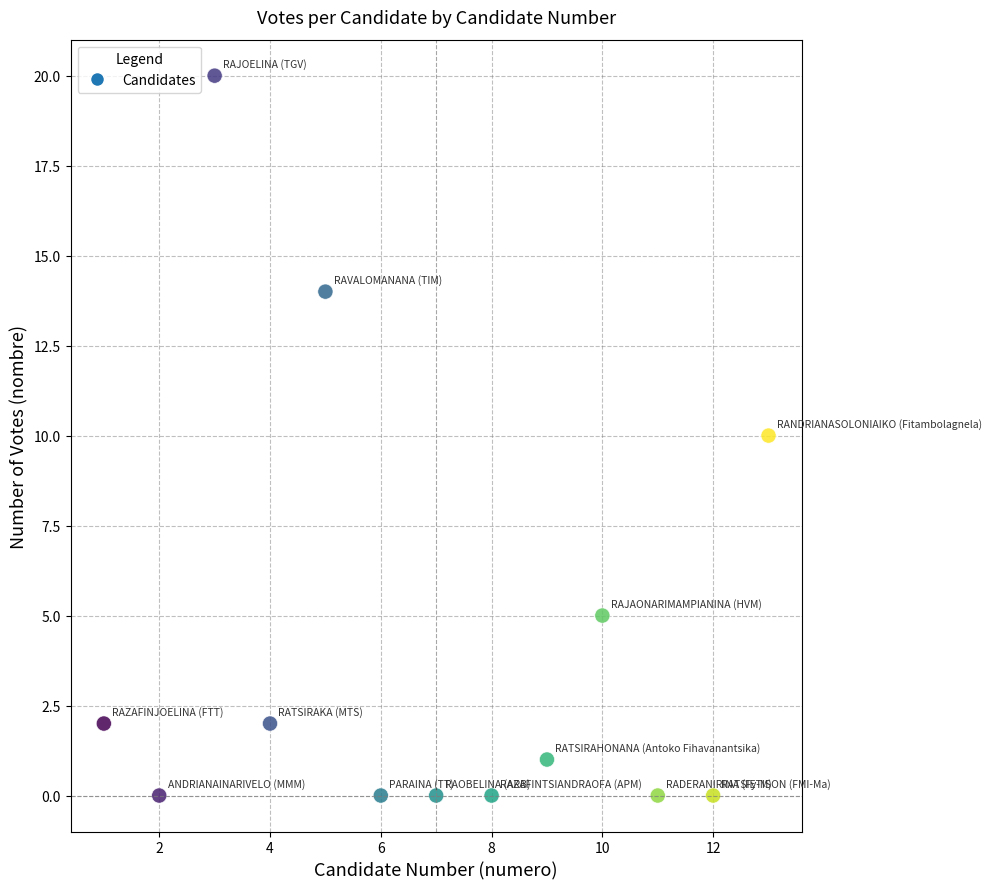

What is the range of X values (max minus min)?

12